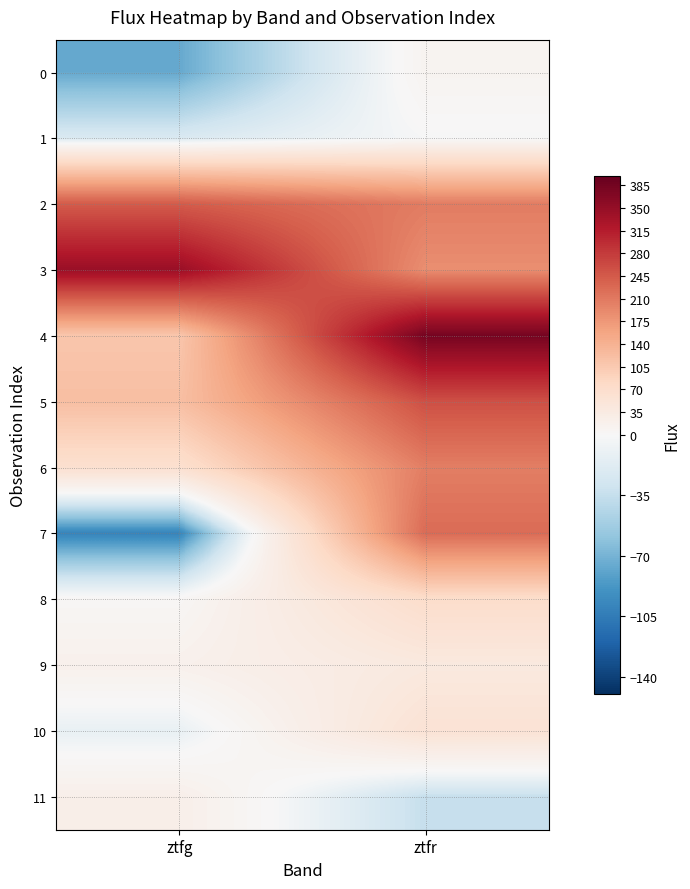

Reading left to right, transcribe all the data shown in this chart.

0: ztfg=-76.4	ztfr=10.5
1: ztfg=-22.7	ztfr=-1.0
2: ztfg=243.5	ztfr=206.2
3: ztfg=344.3	ztfr=185.6
4: ztfg=109.6	ztfr=382.6
5: ztfg=120.8	ztfr=256.9
6: ztfg=64.3	ztfr=204.0
7: ztfg=-99.7	ztfr=225.4
8: ztfg=4.4	ztfr=71.2
9: ztfg=17.8	ztfr=39.2
10: ztfg=-11.3	ztfr=56.0
11: ztfg=22.3	ztfr=-35.1